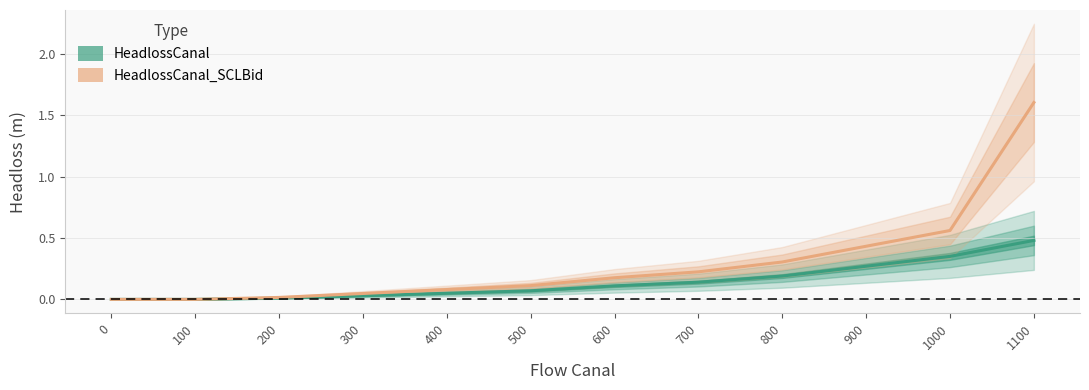

True or false: HeadlossCanal_SCLBid and HeadlossCanal cross at least once.

False